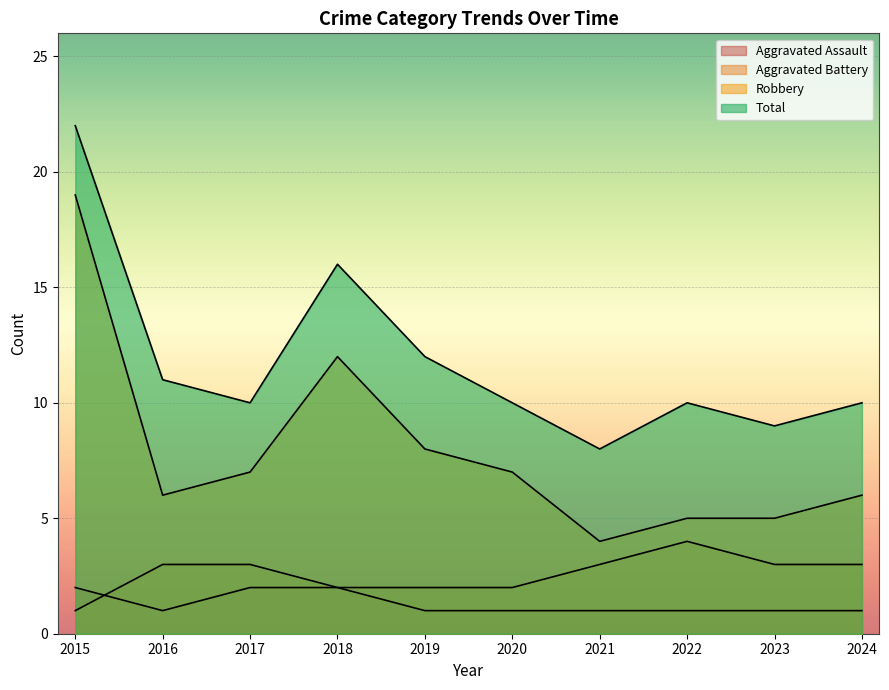

At how many categories does at least one series exceed 21?

1